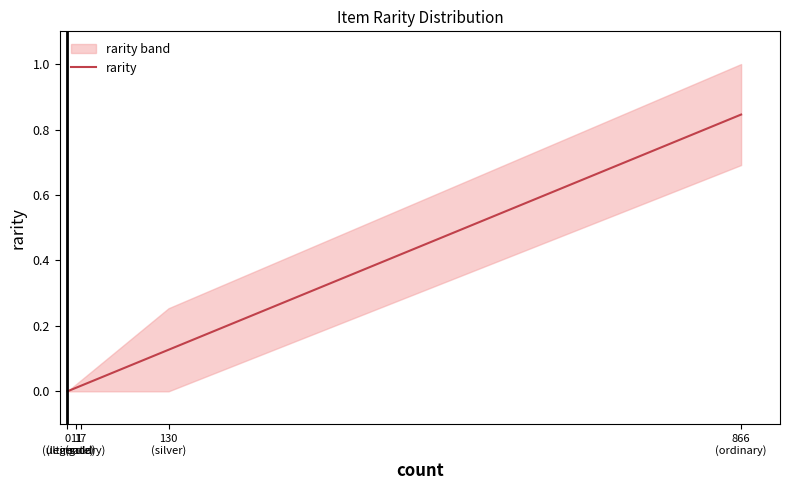

The chart shows a value of 0.0 at 11
(legendary). True or false?

True